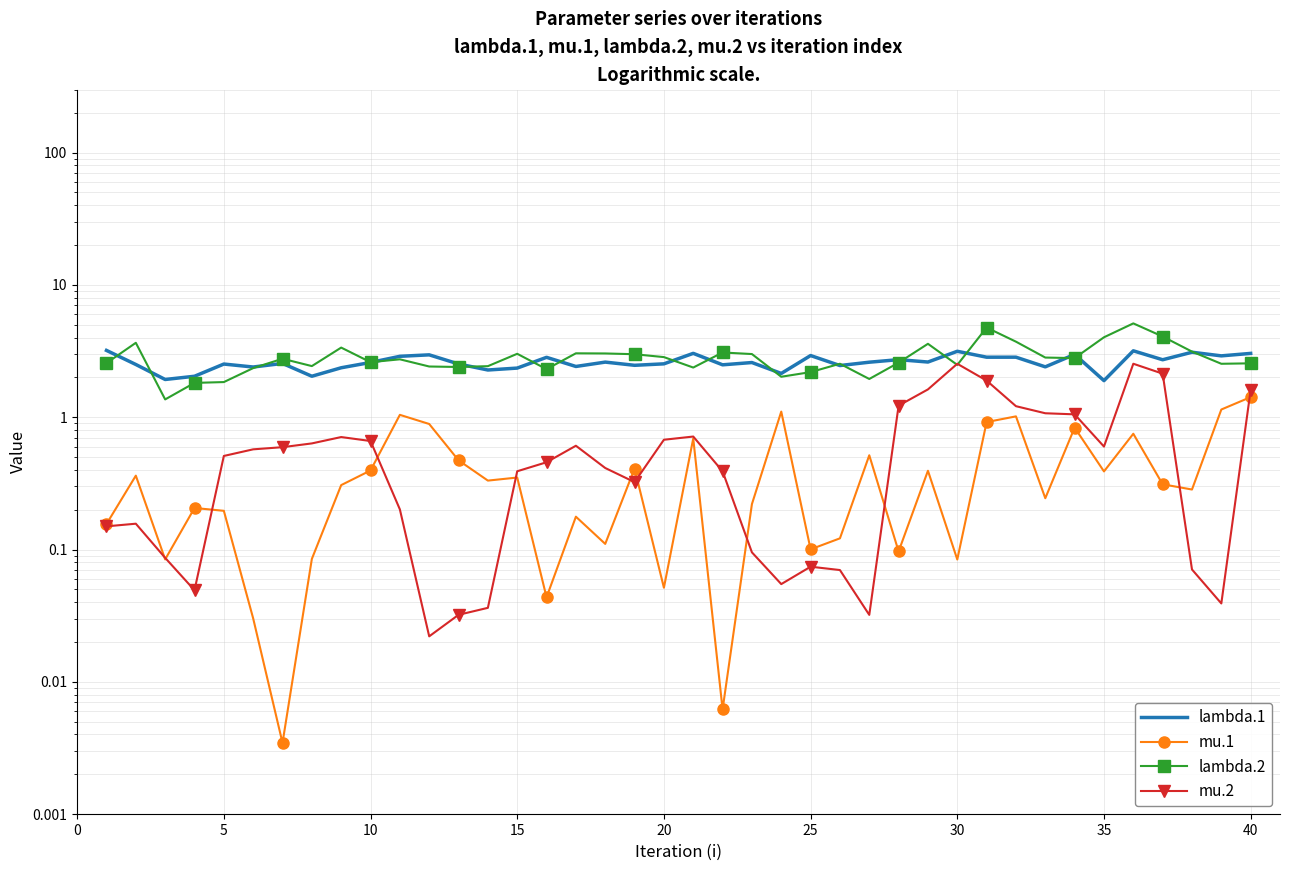

The lambda.2 series shows 4.6 at 22. True or false?

False